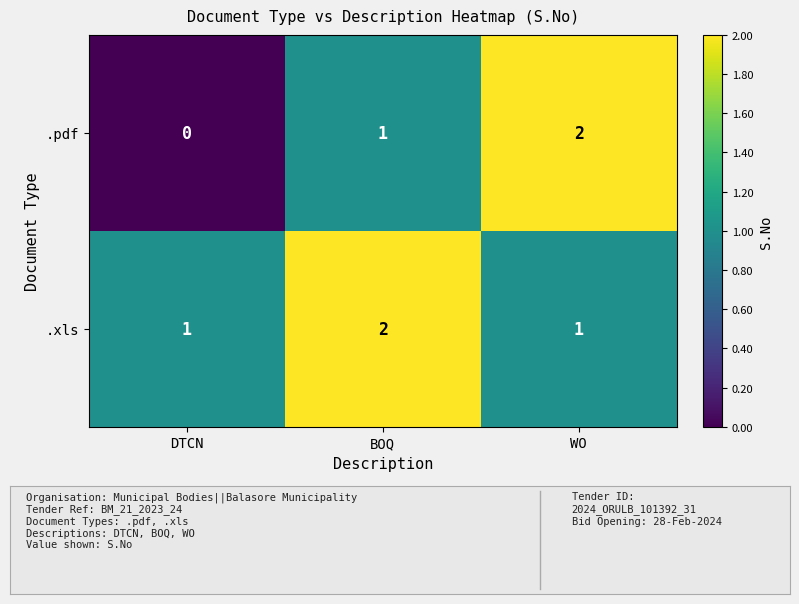

List the series in order of their overall mean, lowest first.

.pdf, .xls